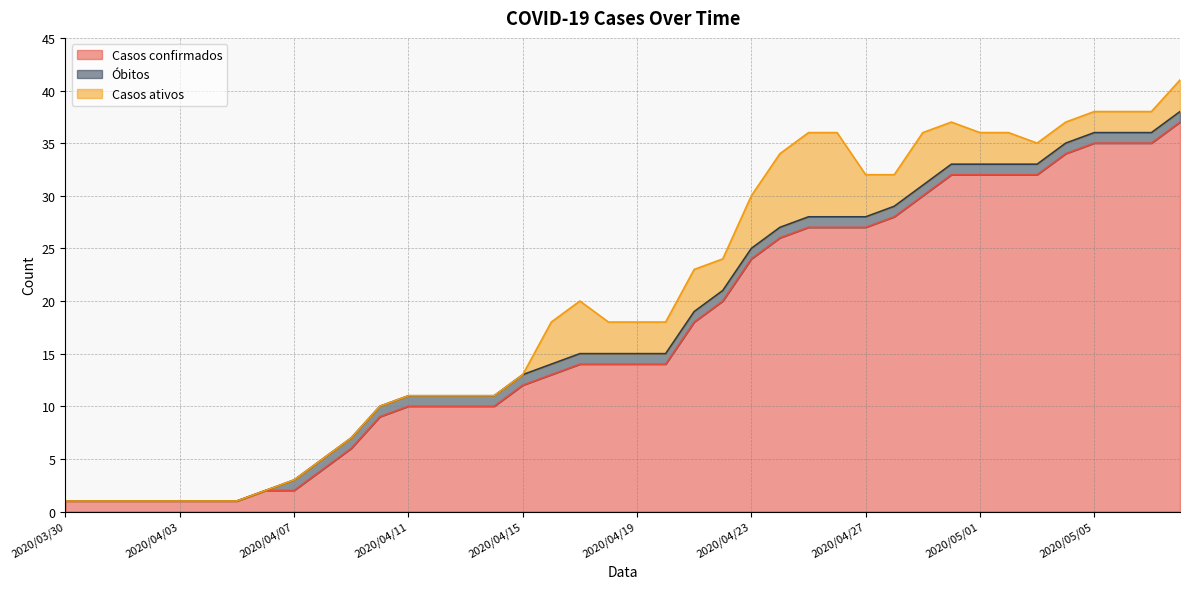

Where does the Casos confirmados series first go above 14?

2020/04/21